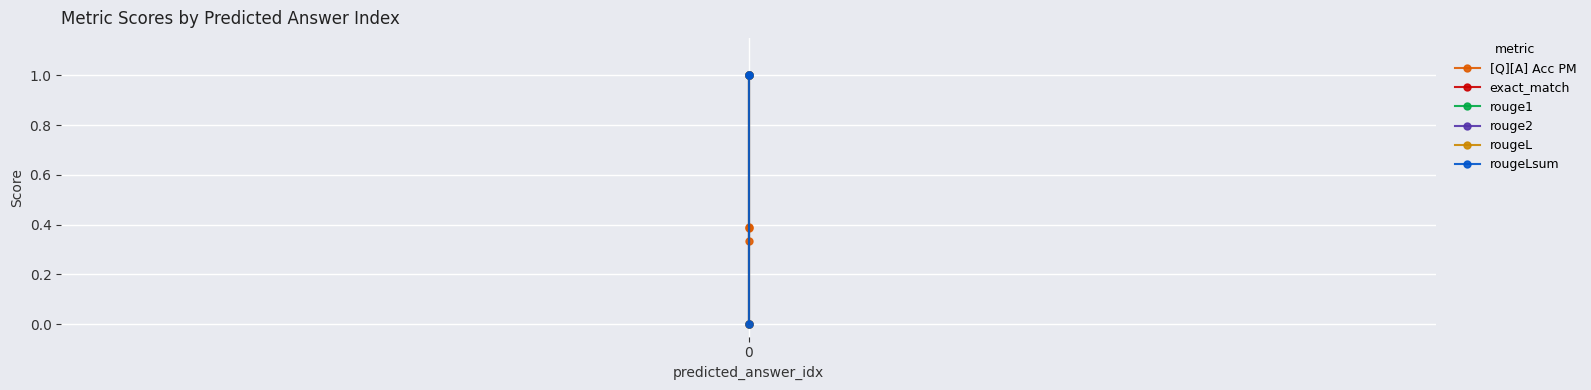

How many lines are shown in the chart?

6